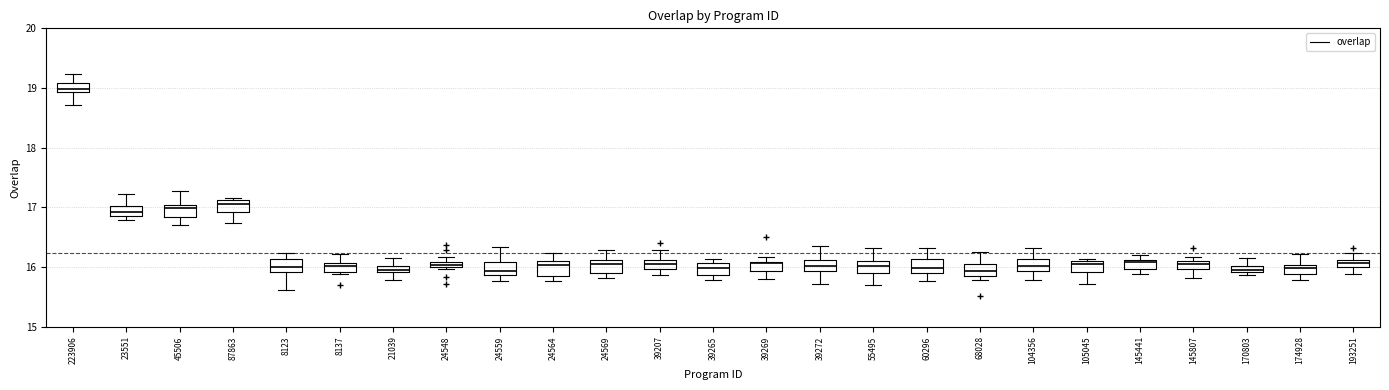

Which box's median line is the highest?

223906